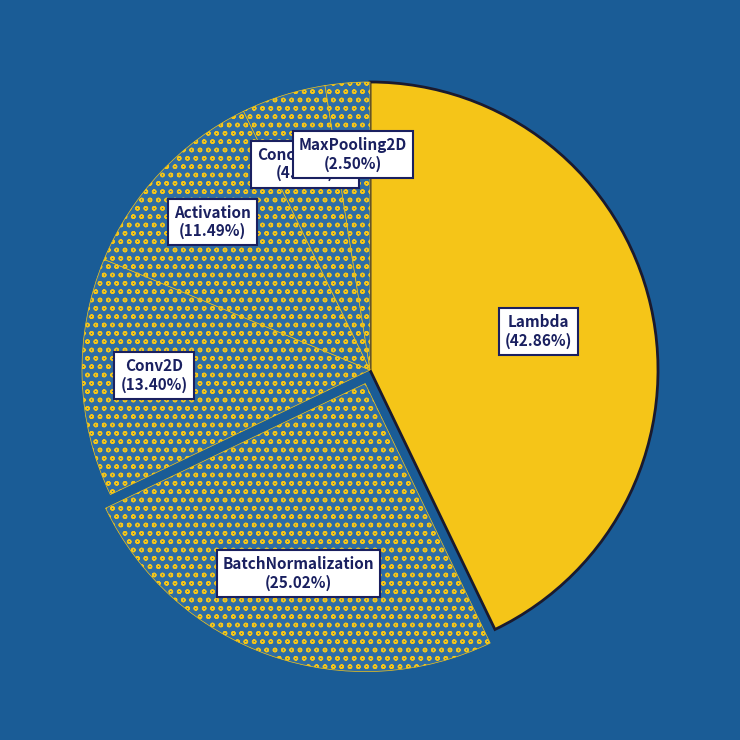

How many segments does this pie chart have?

6